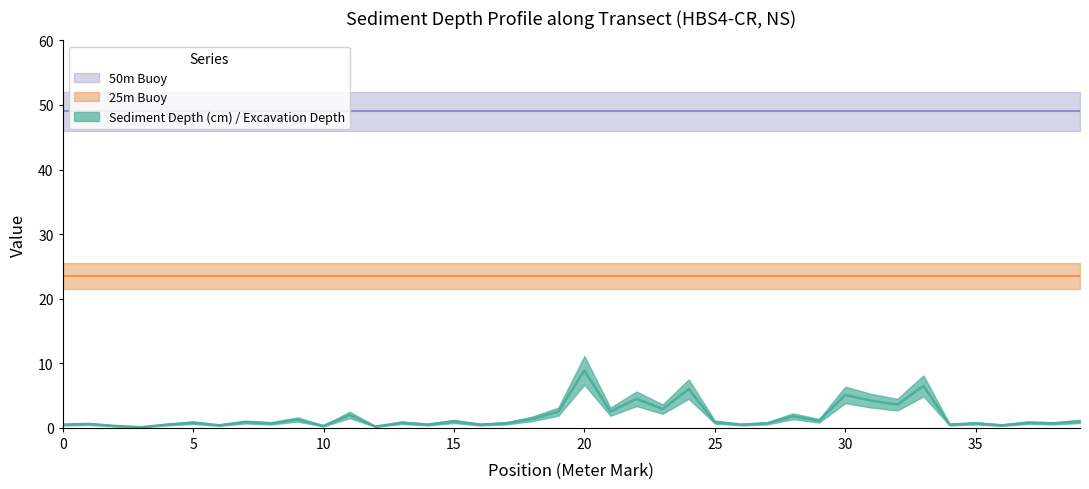

True or false: 25m Buoy and Sediment Depth (cm) / Excavation Depth intersect in this chart.

False